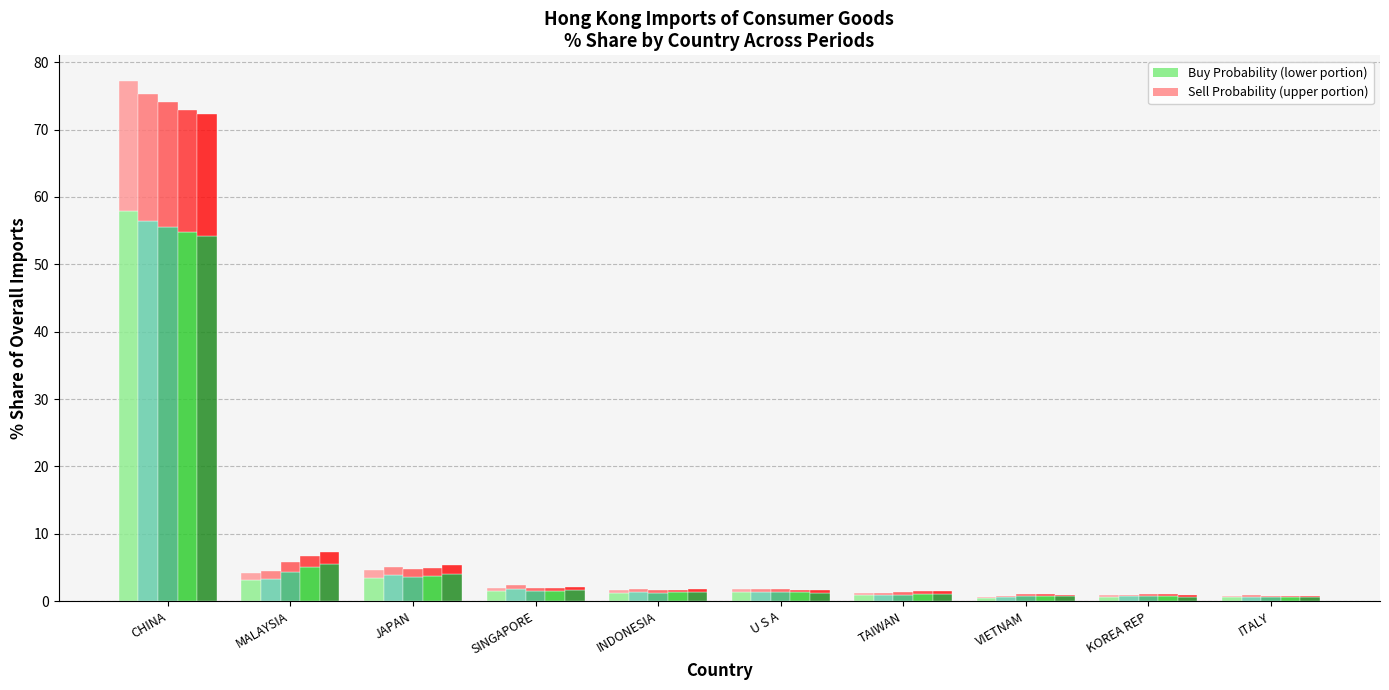

At which label does 201612 Buy reach its minimum?

VIETNAM